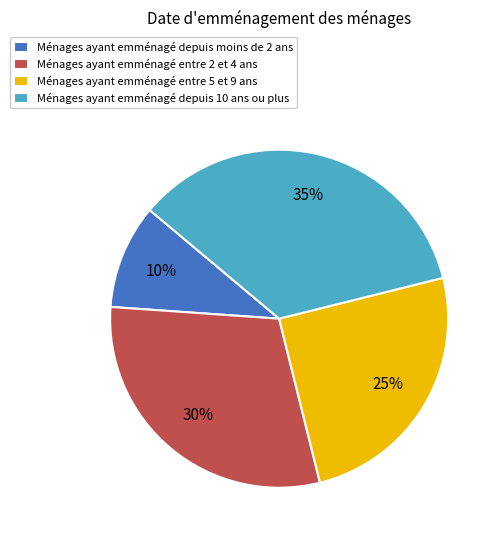

How many slices are in this pie chart?

4